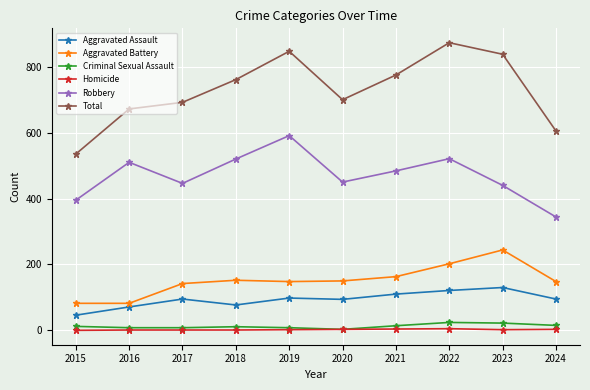

Where is Aggravated Battery nearest to the value 163?

2021